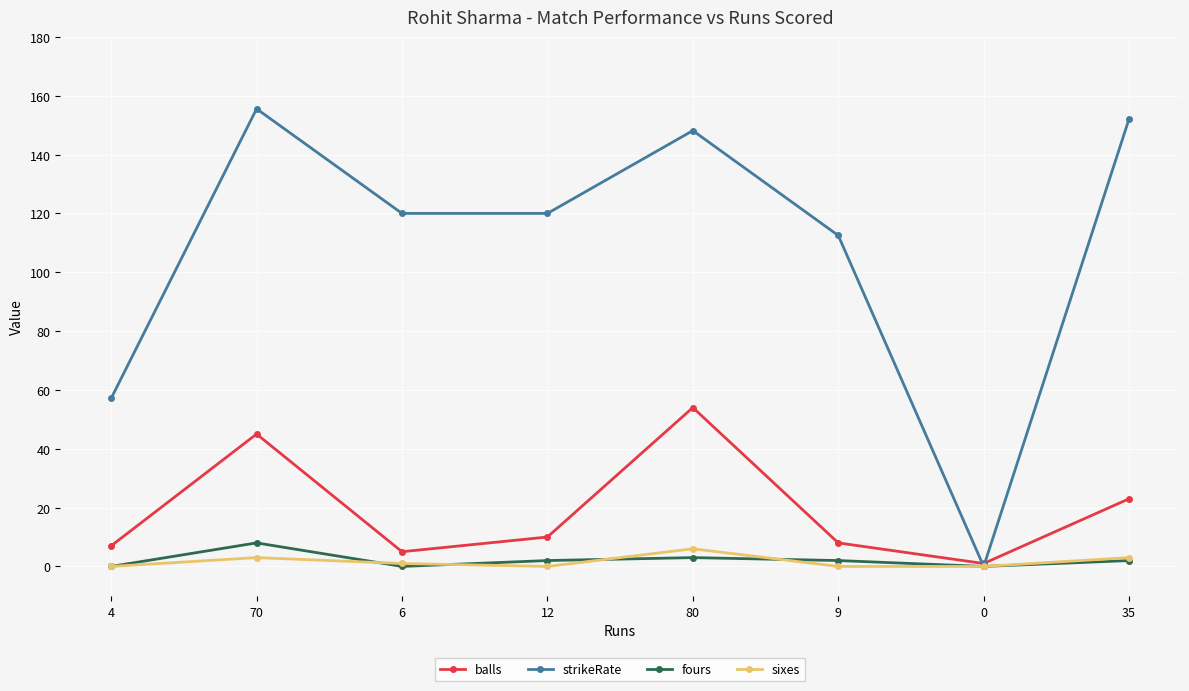

What is the value of the balls point at the 7th from the left?

1.0